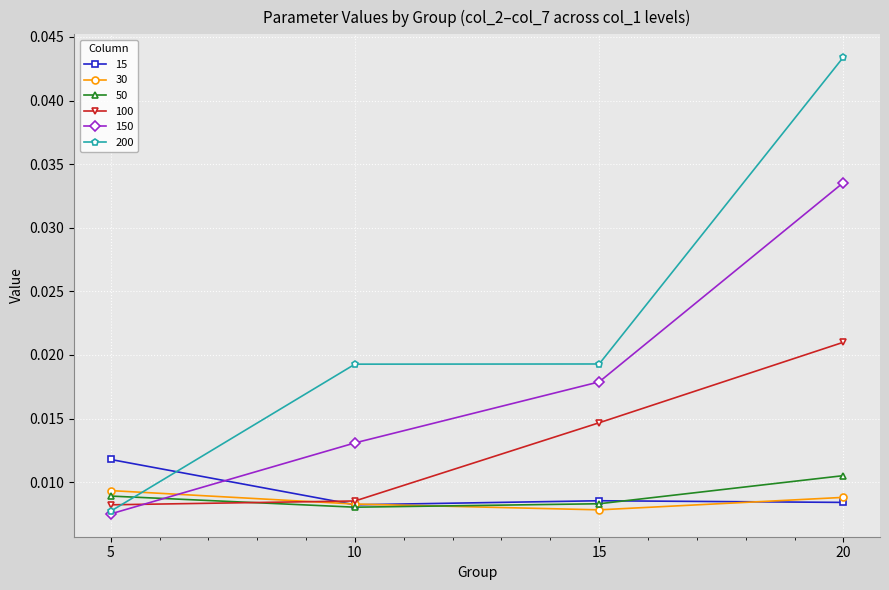

How many lines are shown in the chart?

6